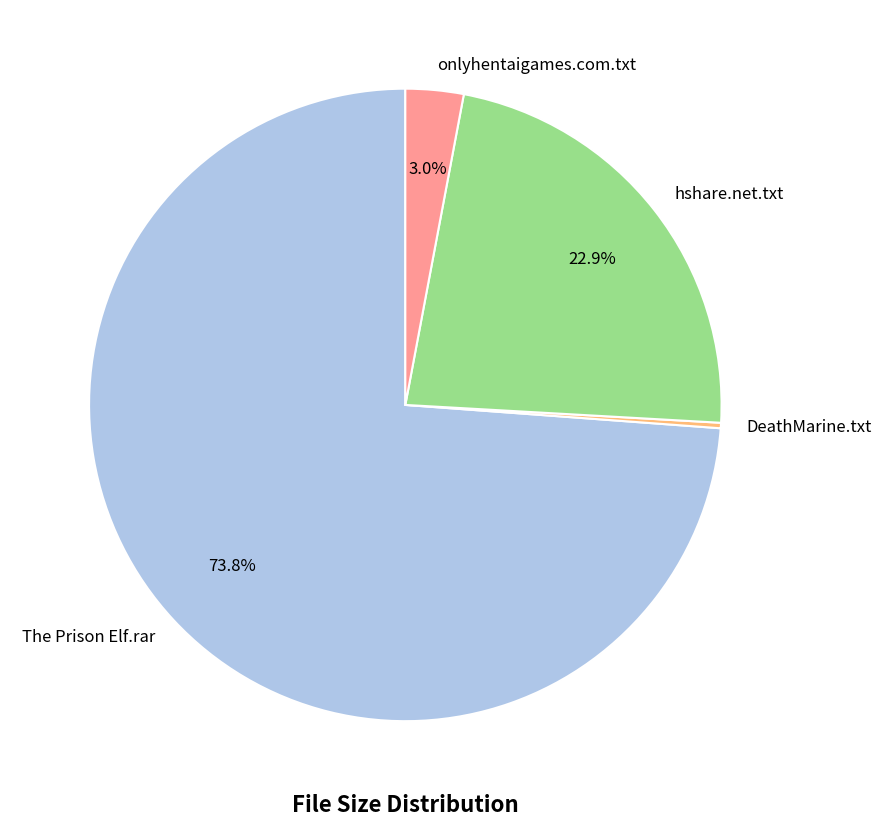

Which category has the biggest portion of the pie?

The Prison Elf.rar